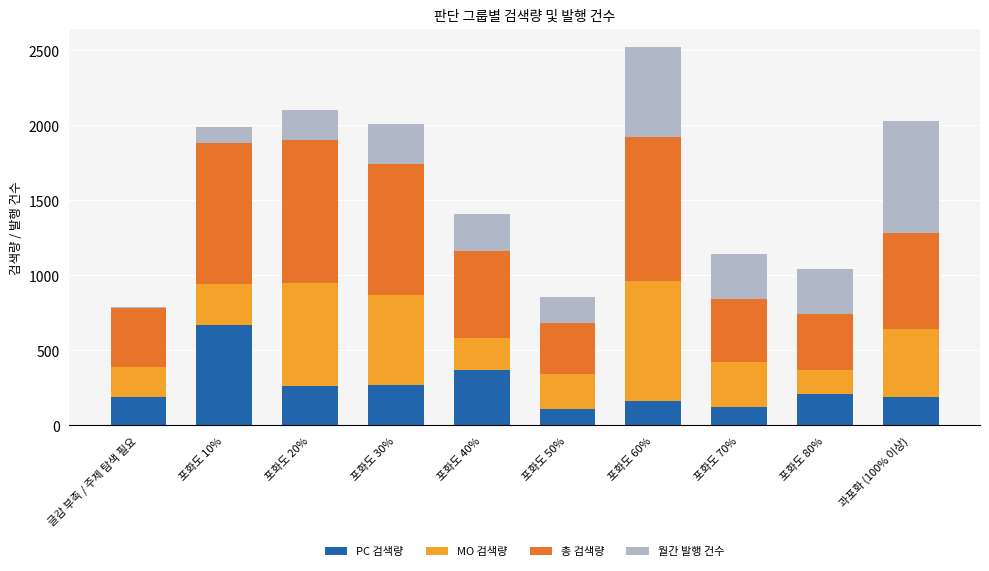

What is the lowest value of the PC 검색량 series?

110.0